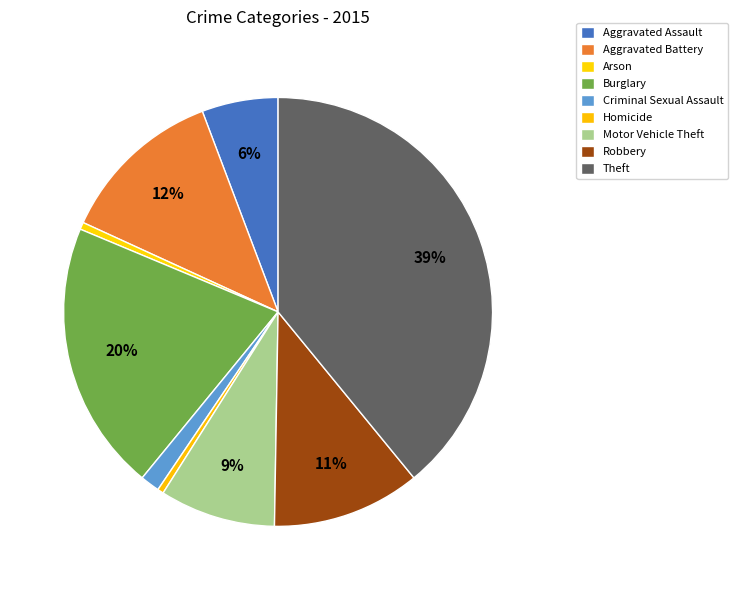

Count the number of slices in the pie.

9